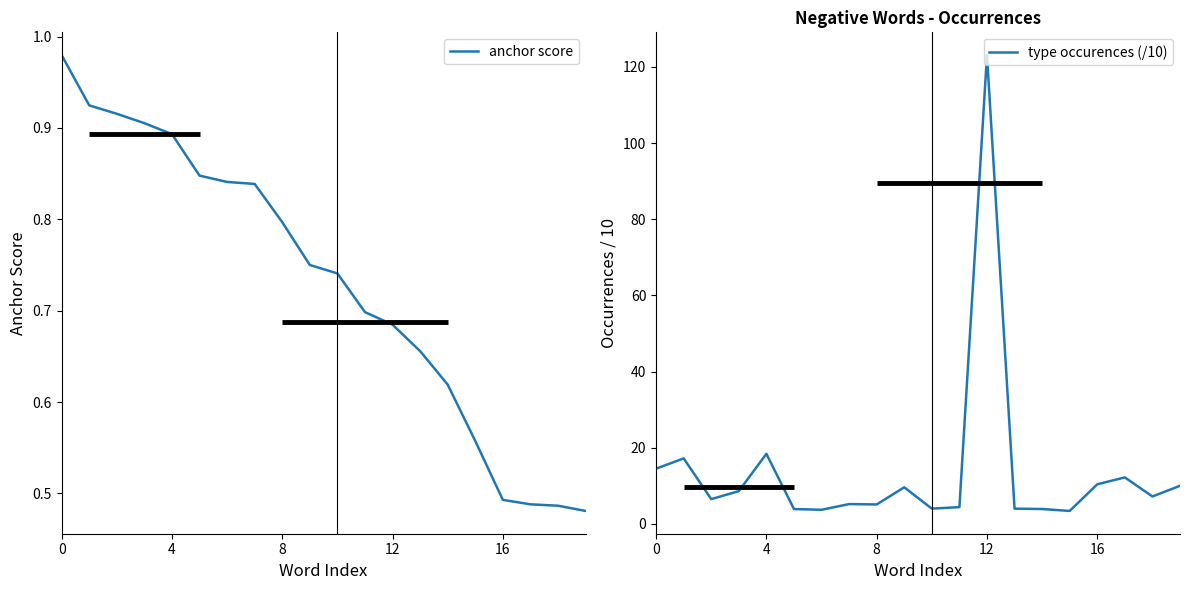

Count the number of data series in this chart.

2